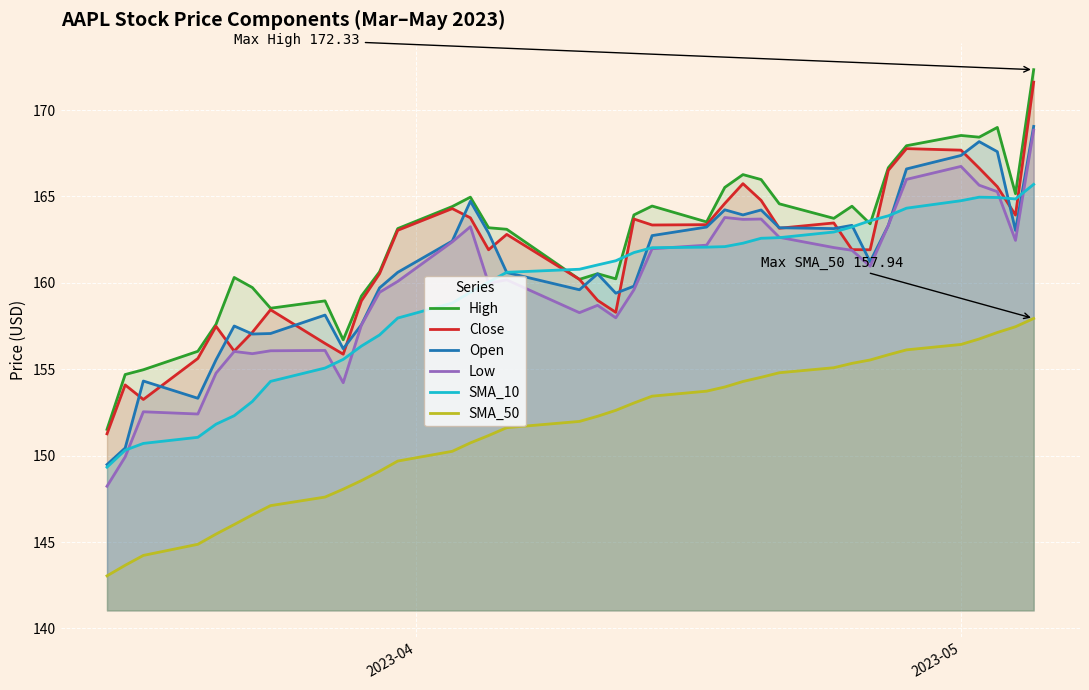

True or false: SMA_10 and SMA_50 intersect in this chart.

False